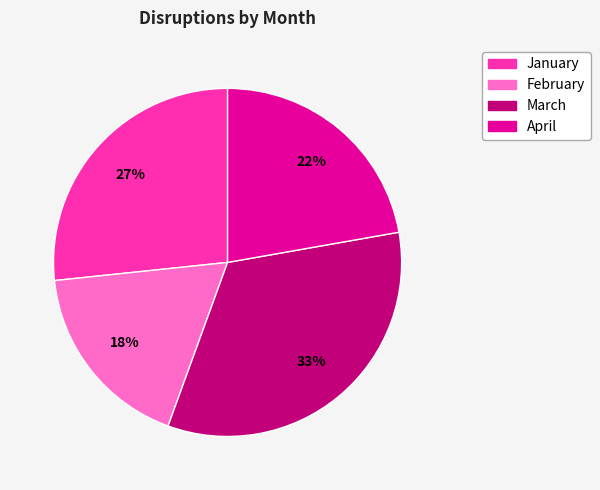

What is the smallest slice in the pie chart?

February